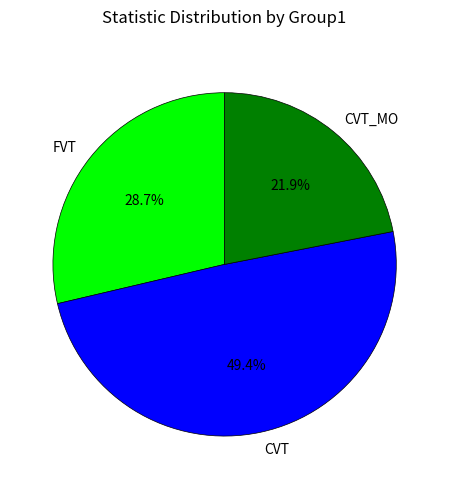

How many slices are in this pie chart?

3